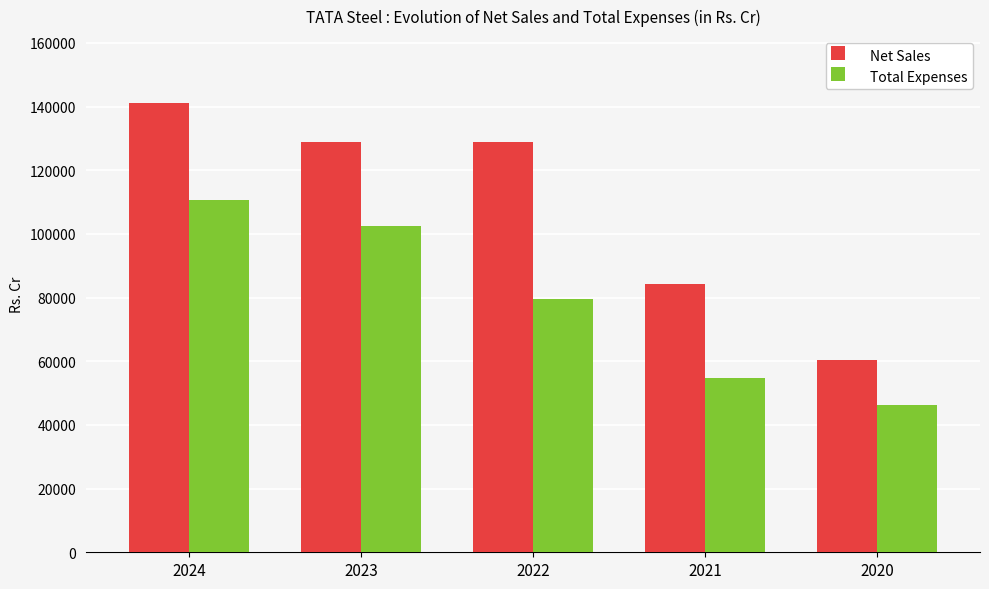

Is the value of Net Sales at 2020 greater than the value of Total Expenses at 2023?

No